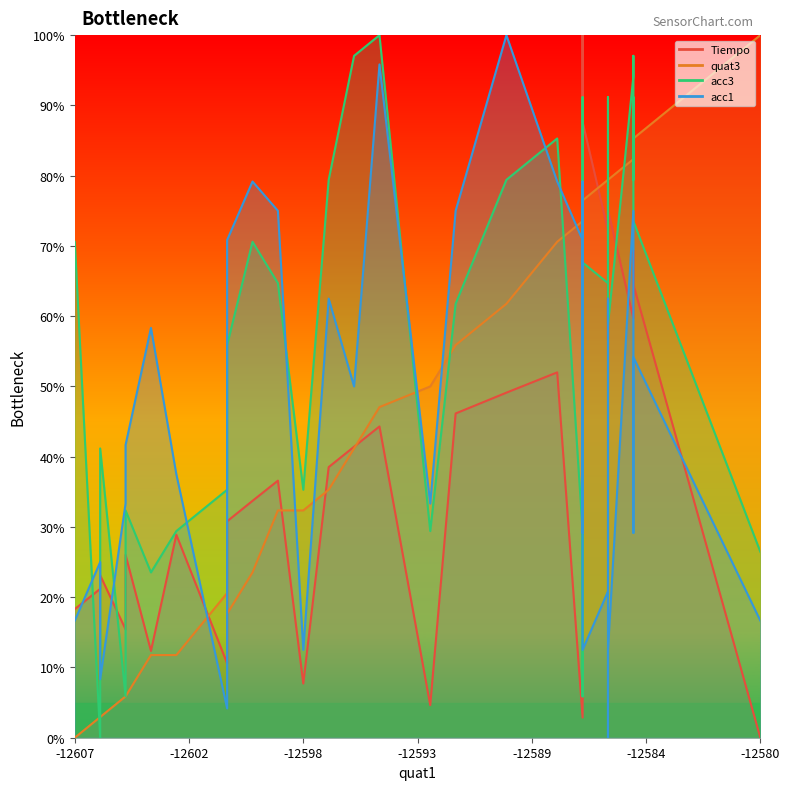

What is the difference between the maximum and minimum values in the quat3 series?

100.0